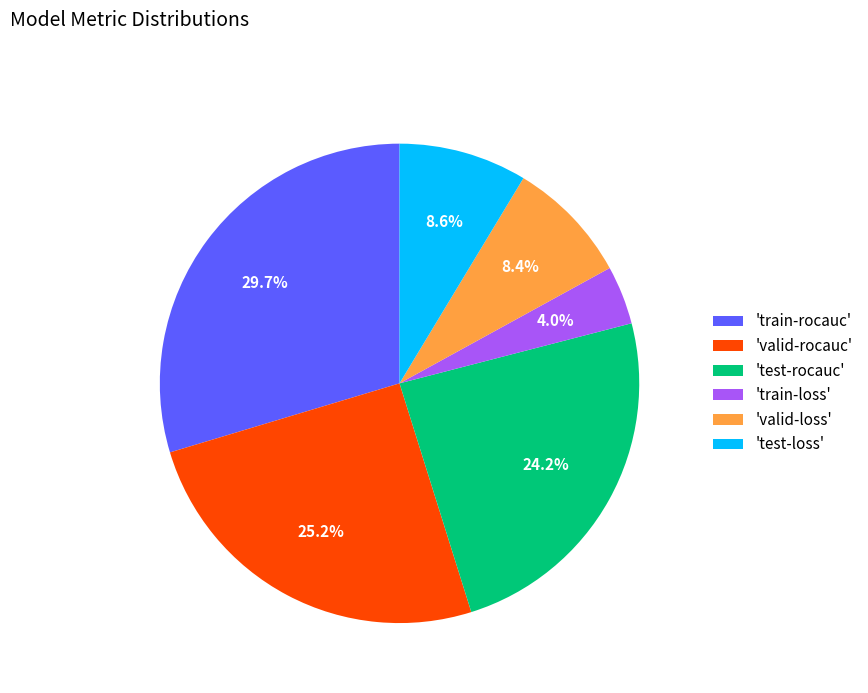

How many slices are in this pie chart?

6